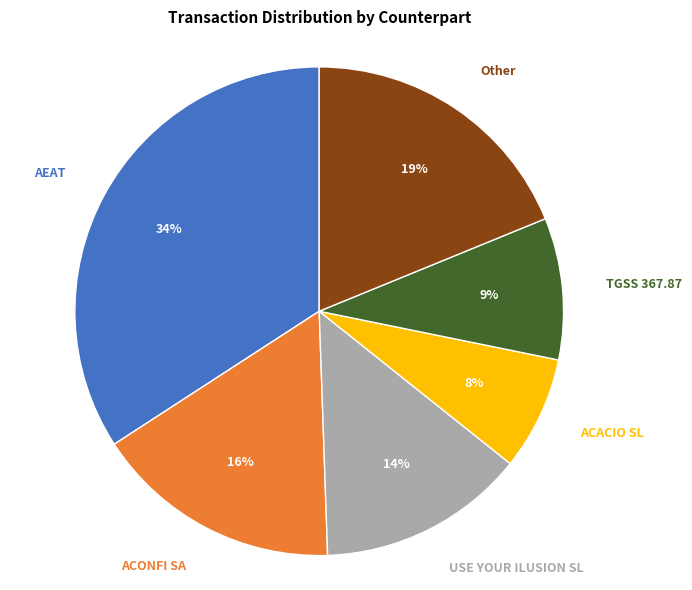

To the nearest percent, what is the average slice percentage?

17%